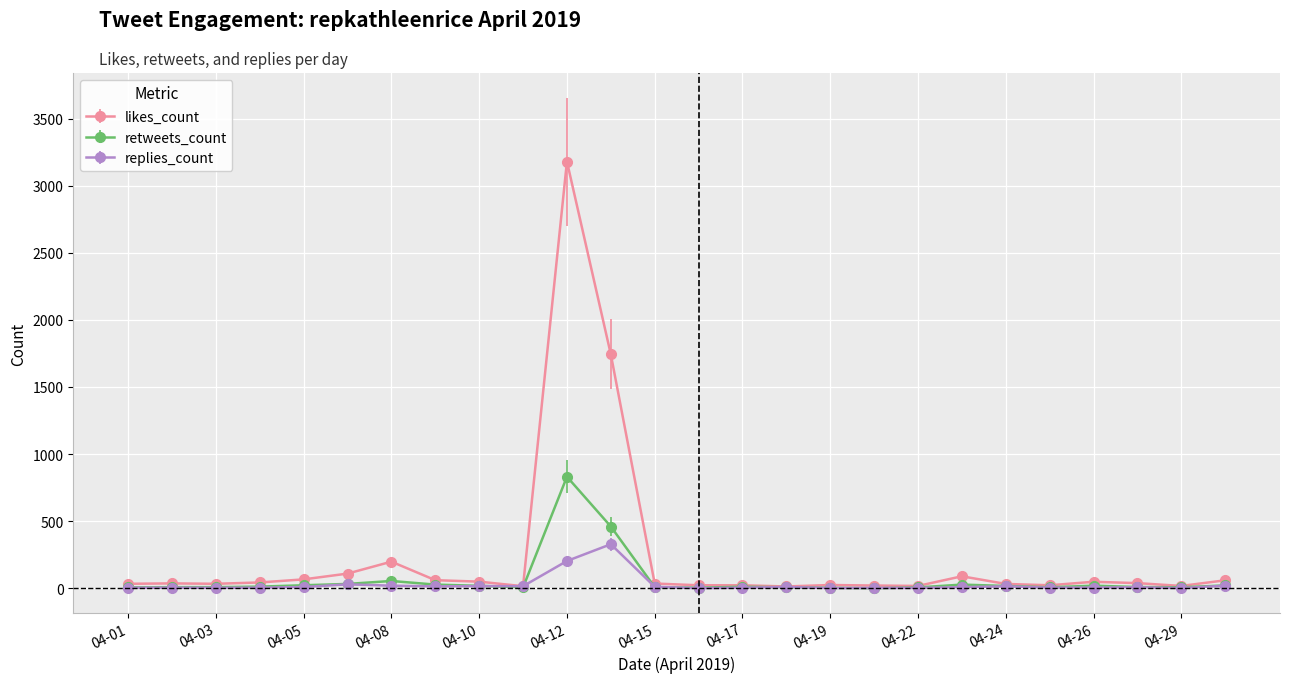

Rank the series by their maximum value, from highest to lowest.

likes_count, retweets_count, replies_count